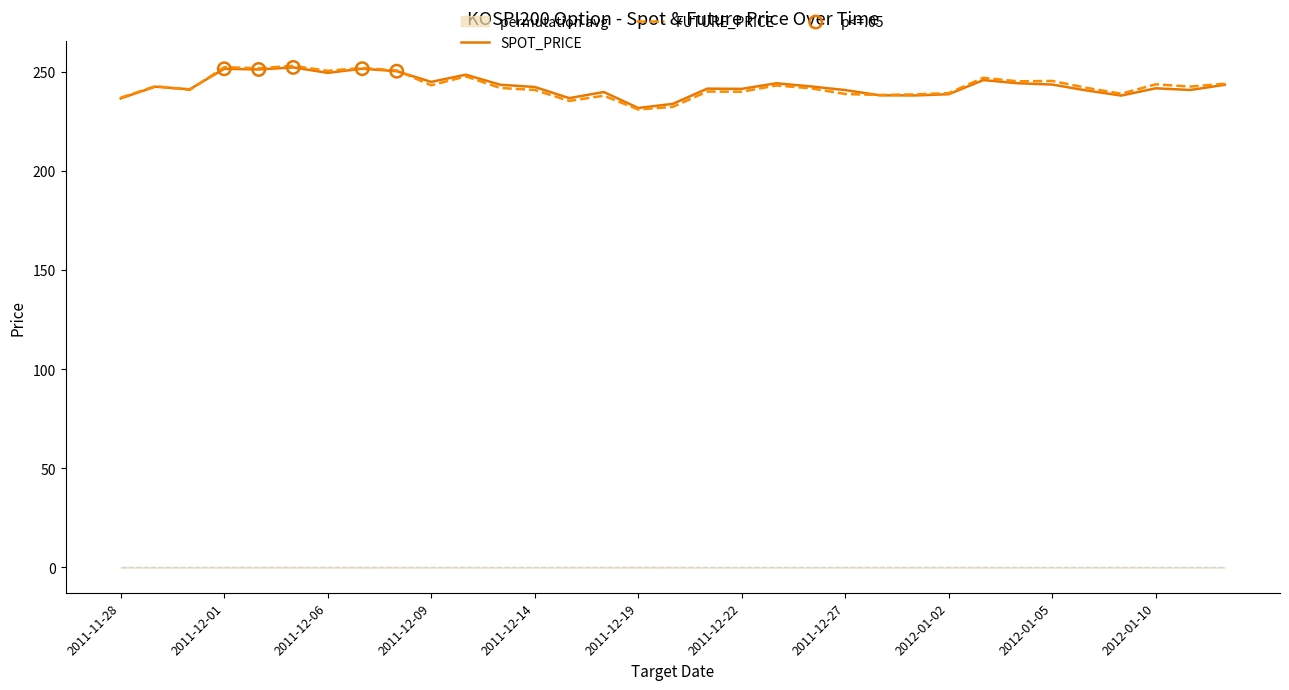

The SPOT_PRICE series shows 244.9 at 2011-12-09. True or false?

True